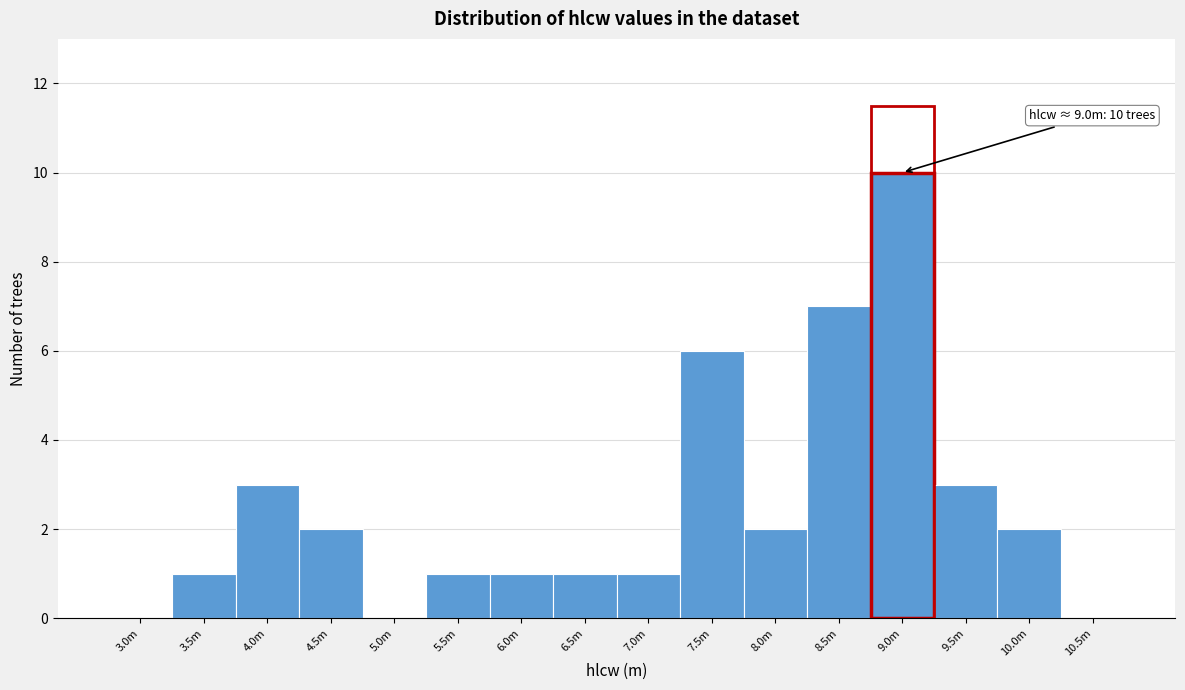

Reading left to right, transcribe all the data shown in this chart.

3.0m=0	3.5m=1	4.0m=3	4.5m=2	5.0m=0	5.5m=1	6.0m=1	6.5m=1	7.0m=1	7.5m=6	8.0m=2	8.5m=7	9.0m=10	9.5m=3	10.0m=2	10.5m=0